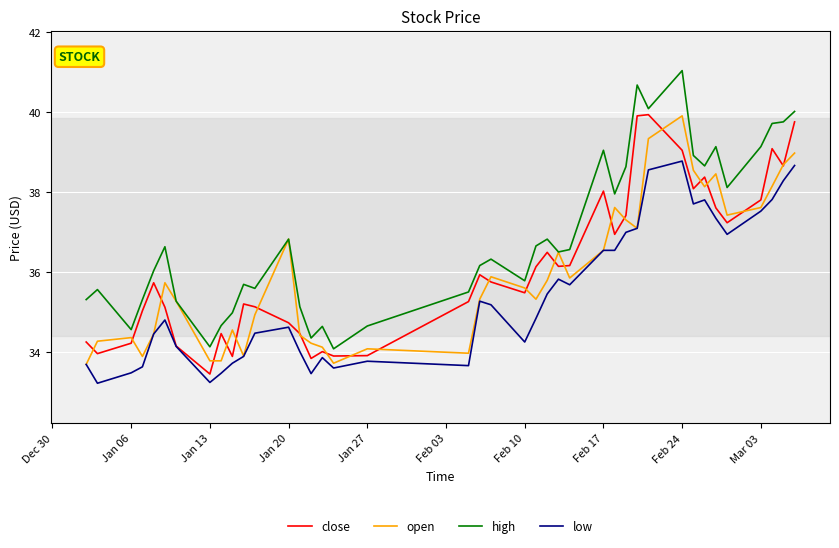

True or false: close and high intersect in this chart.

False